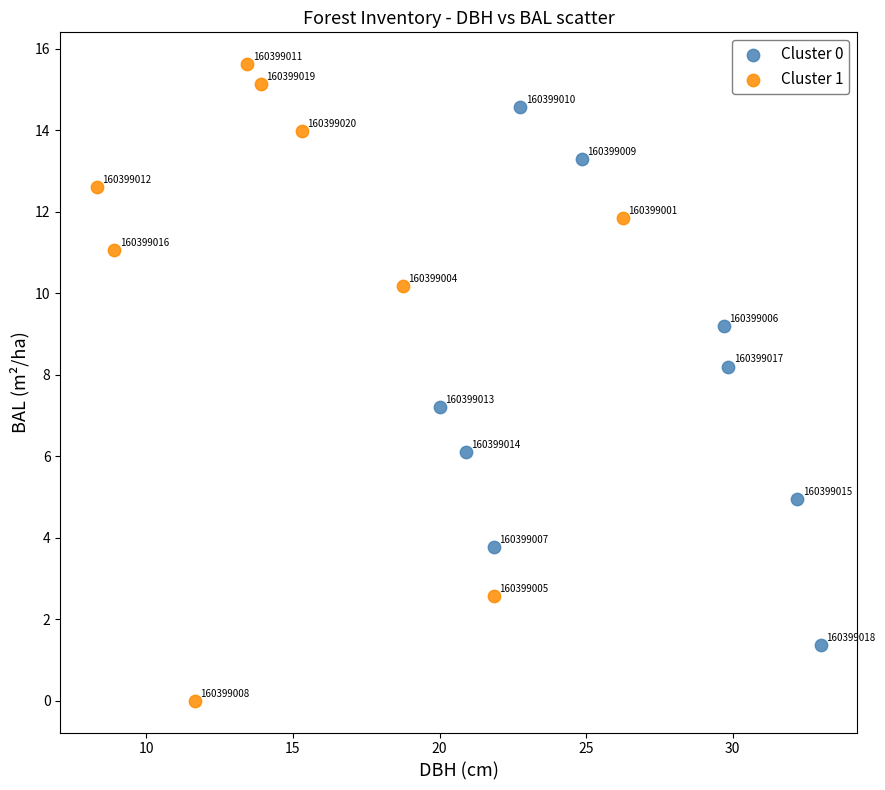

Which series has the largest Y range (max minus min)?

Cluster 1